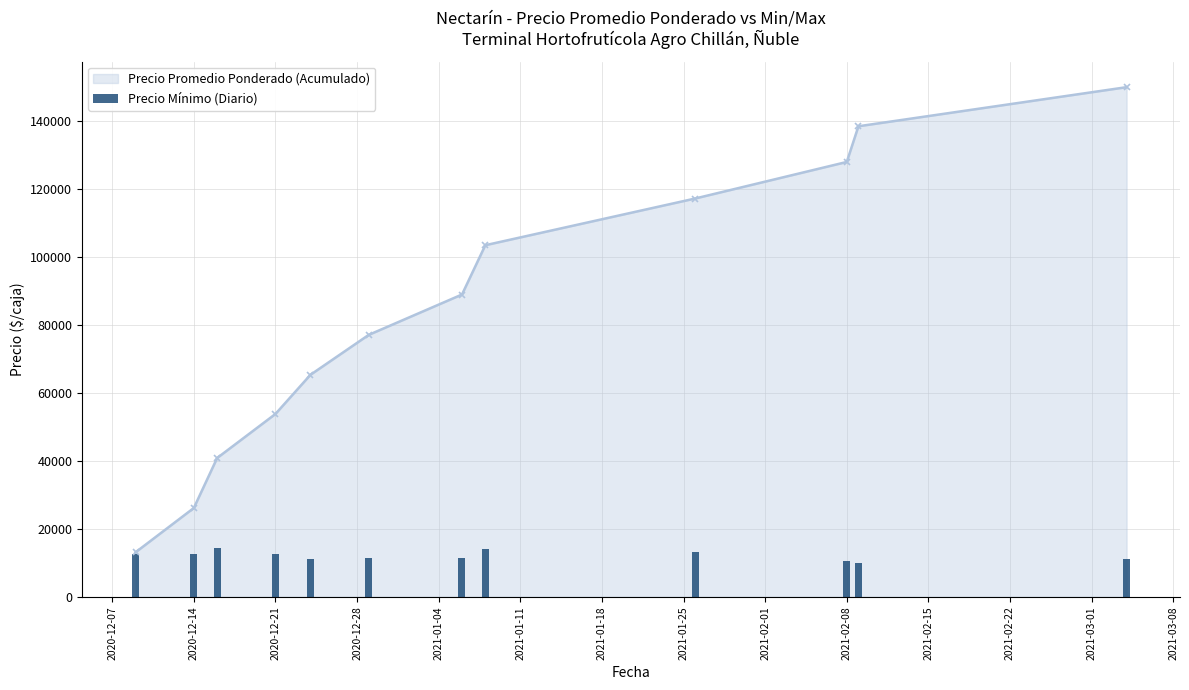

What is the minimum value shown in the chart?

10000